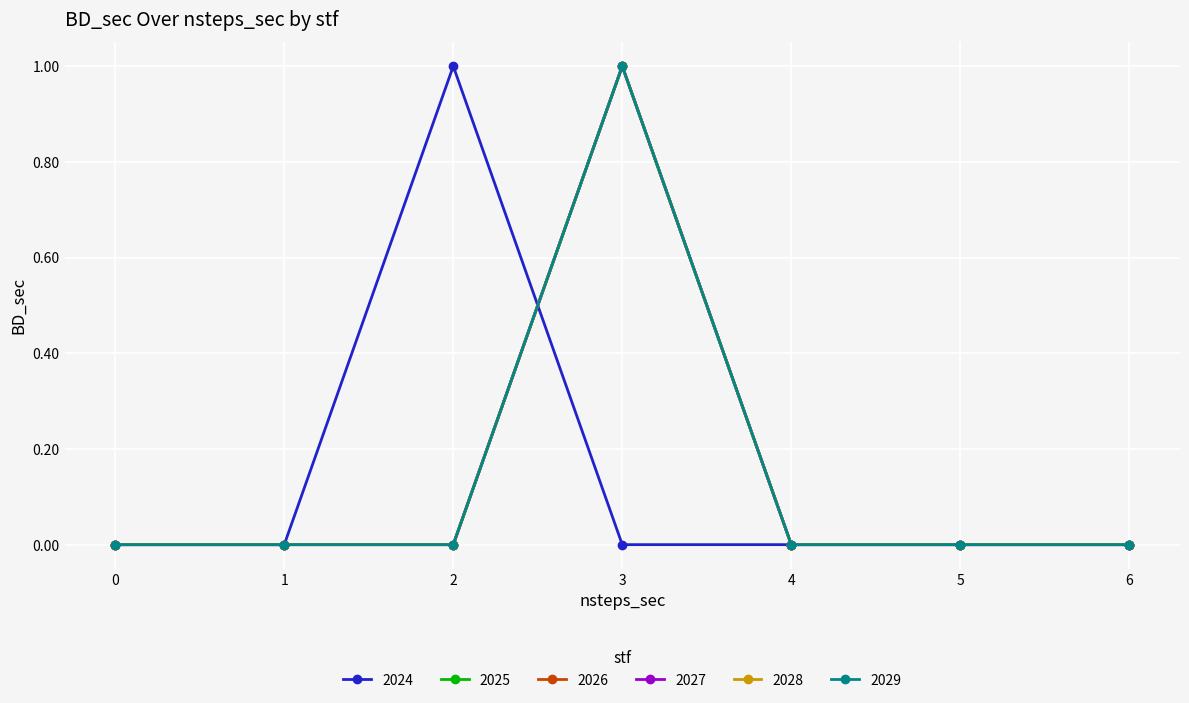

True or false: 2029 has a value of 0 at 5.

True